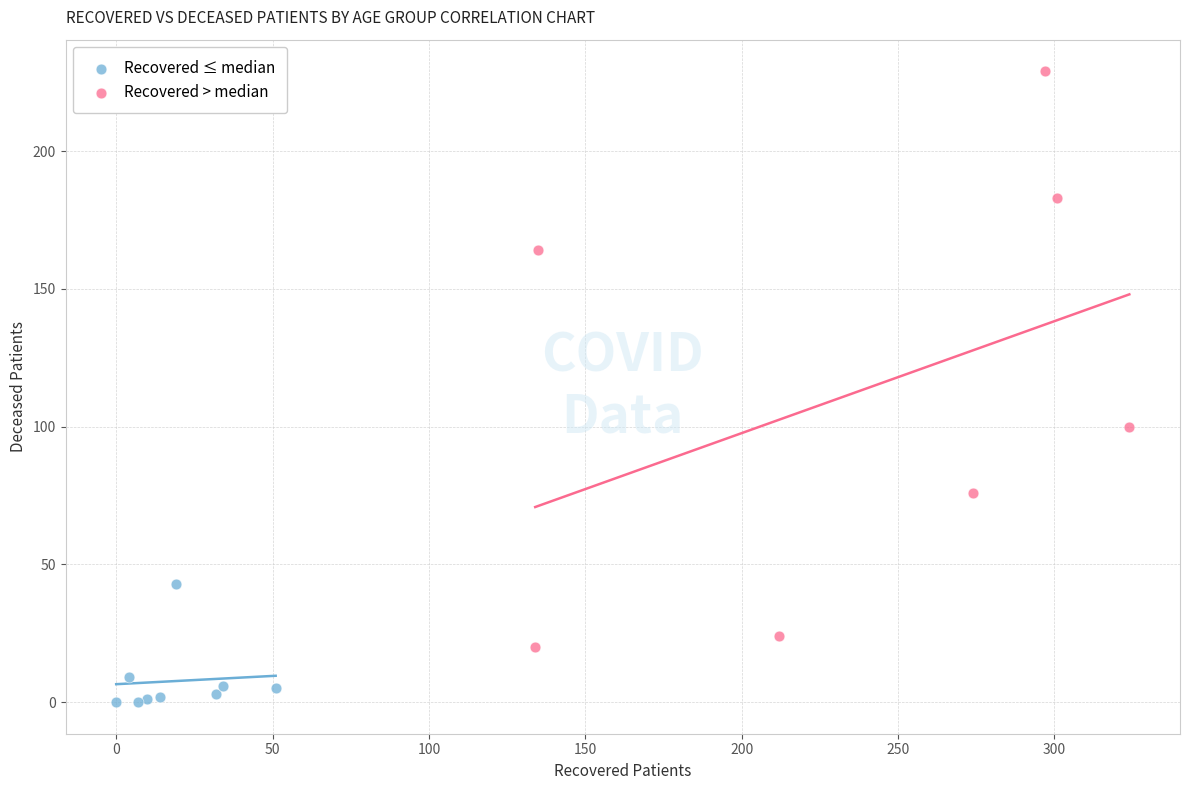

Which series has the widest spread of Y values?

Recovered > median